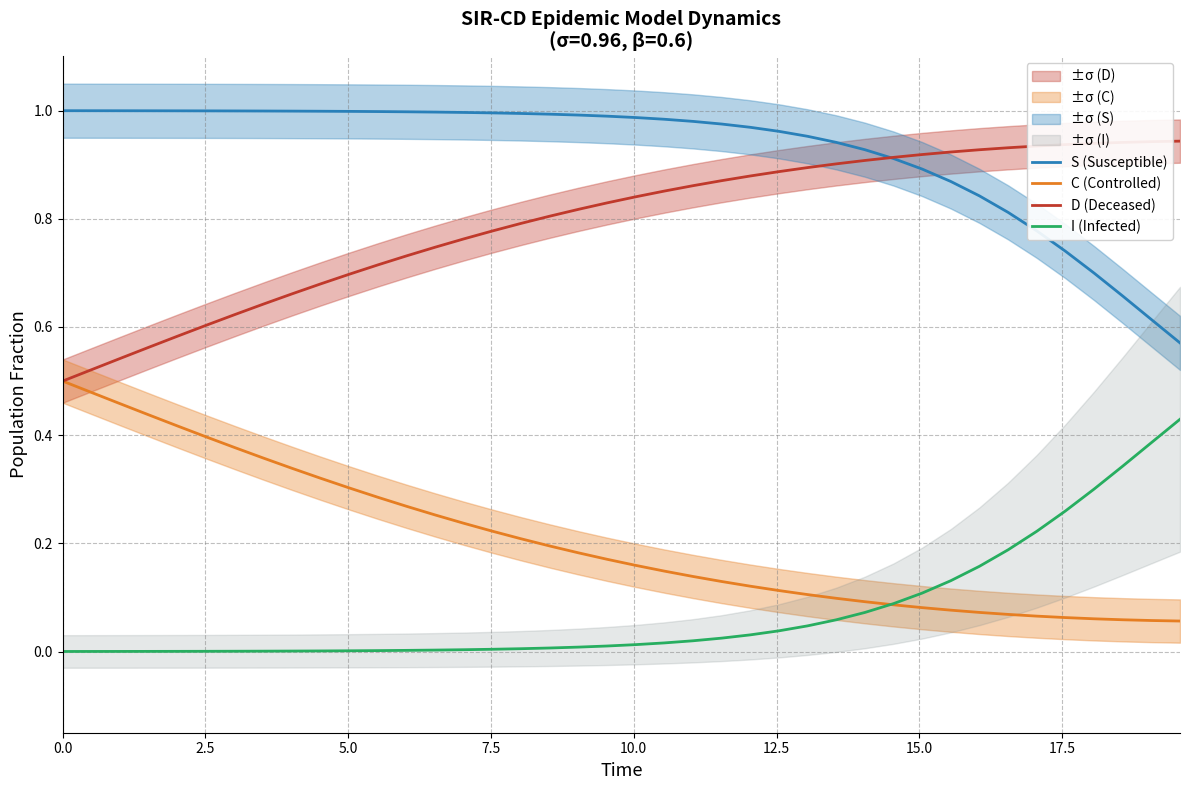

Rank the series by their maximum value, from highest to lowest.

S (Susceptible), D (Deceased), C (Controlled), I (Infected)